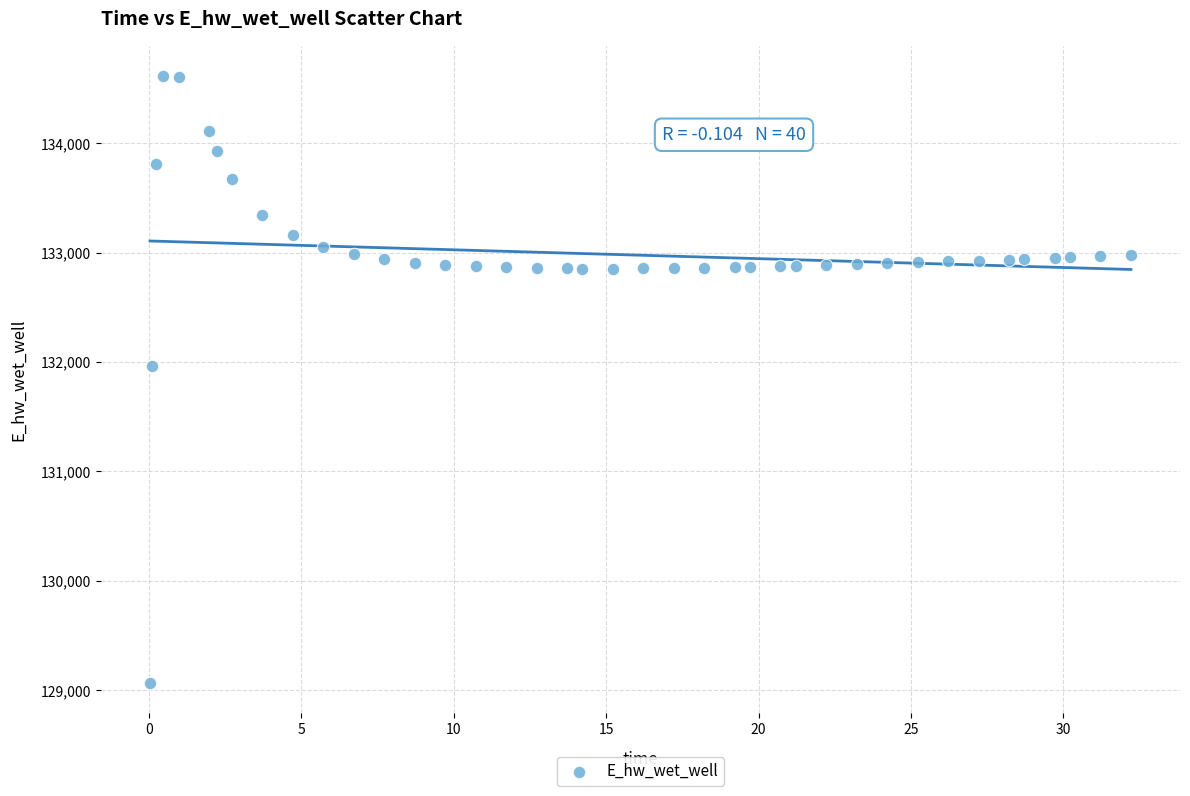

What Y value in the scatter plot is closest to 131839?

131960.5